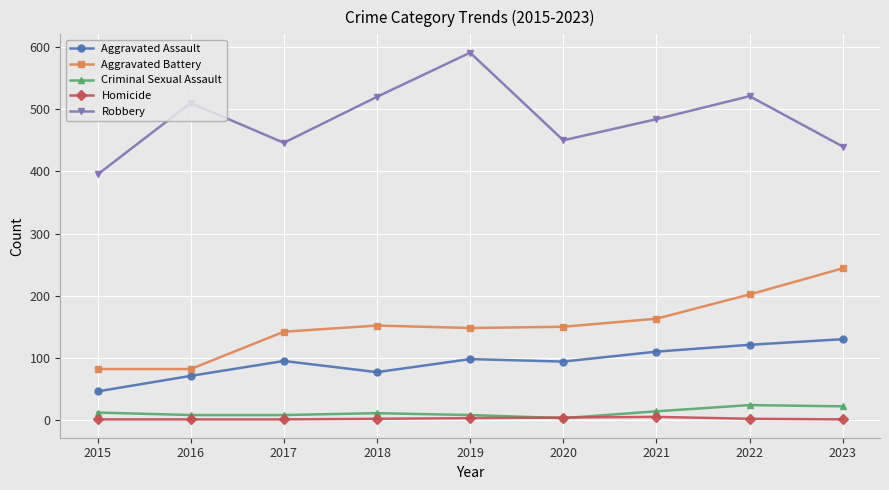

Which series has the widest spread of values?

Robbery